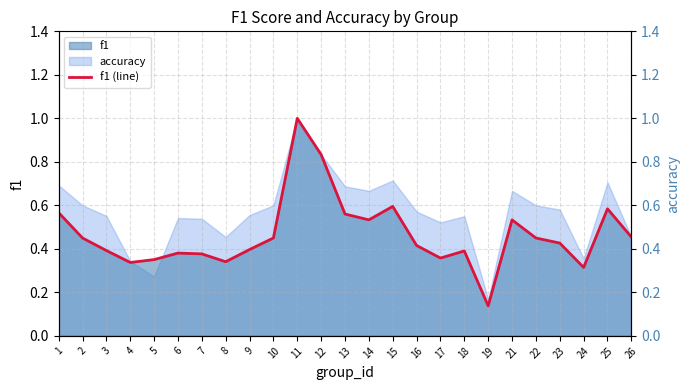

Reading right to left, extract all data points from this chart.

f1: 0.5	0.6	0.3	0.4	0.5	0.5	0.1	0.4	0.4	0.4	0.6	0.5	0.6	0.8	1.0	0.5	0.4	0.3	0.4	0.4	0.4	0.3	0.4	0.5	0.6
accuracy: 0.5	0.7	0.4	0.6	0.6	0.7	0.2	0.6	0.5	0.6	0.7	0.7	0.7	0.8	1.0	0.6	0.6	0.5	0.5	0.5	0.3	0.3	0.6	0.6	0.7